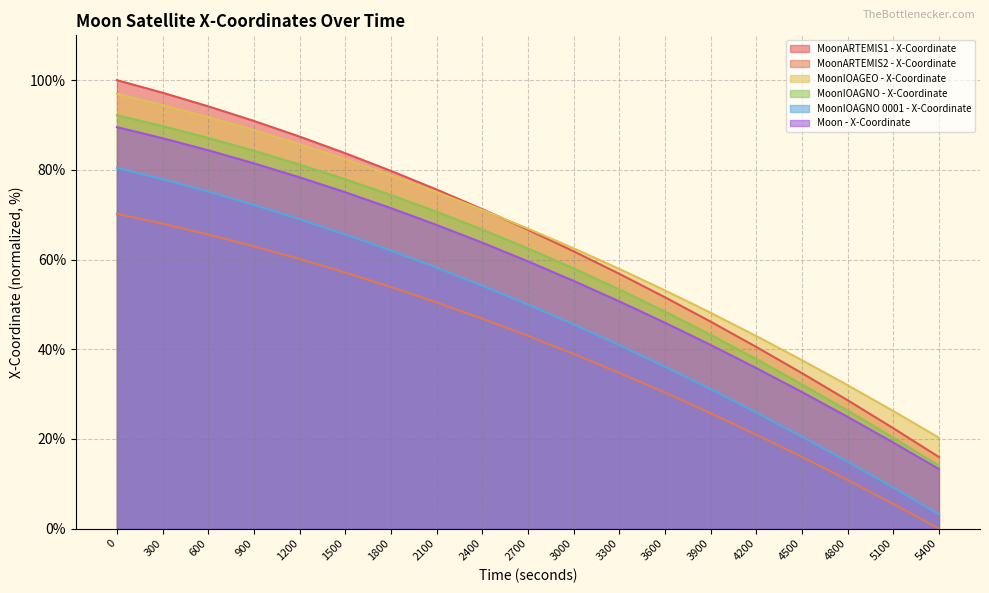

True or false: MoonIOAGNO - X-Coordinate has more than 1 interior local peaks.

False